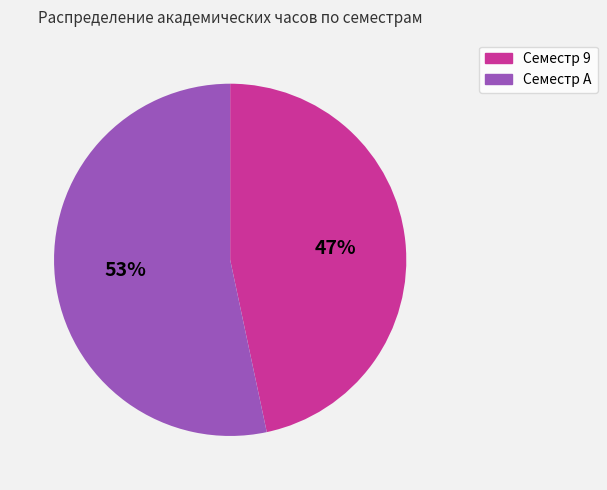

To the nearest percent, what is the combined percentage of Семестр A and Семестр 9?

100%